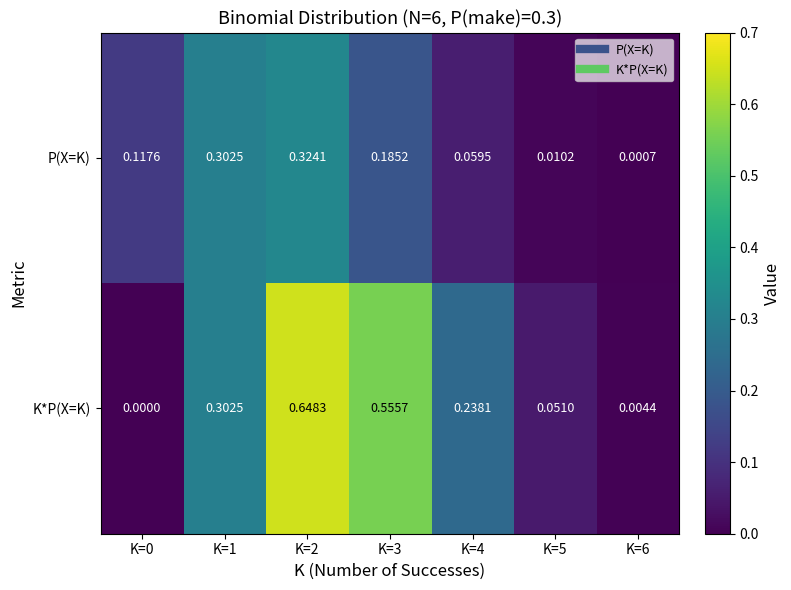

Which series has the largest total across all categories?

K*P(X=K)